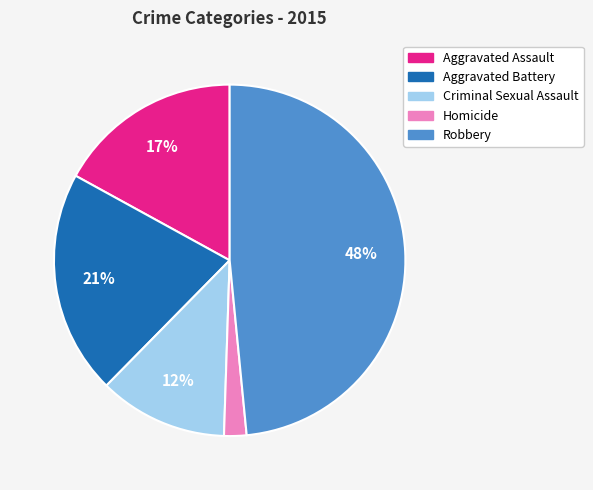

Combined, do Aggravated Assault and Homicide account for over 50%?

No